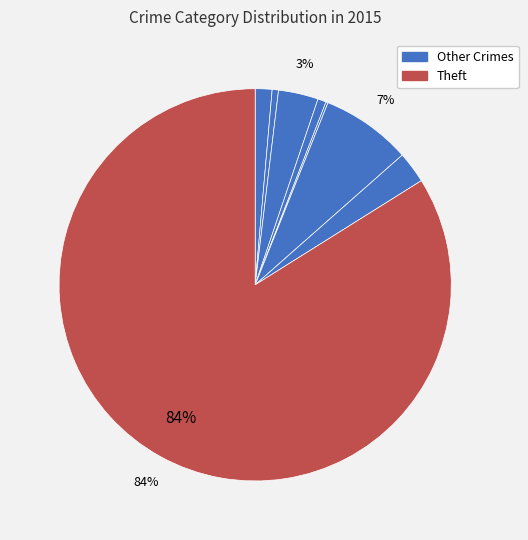

Which slice is the largest?

Theft